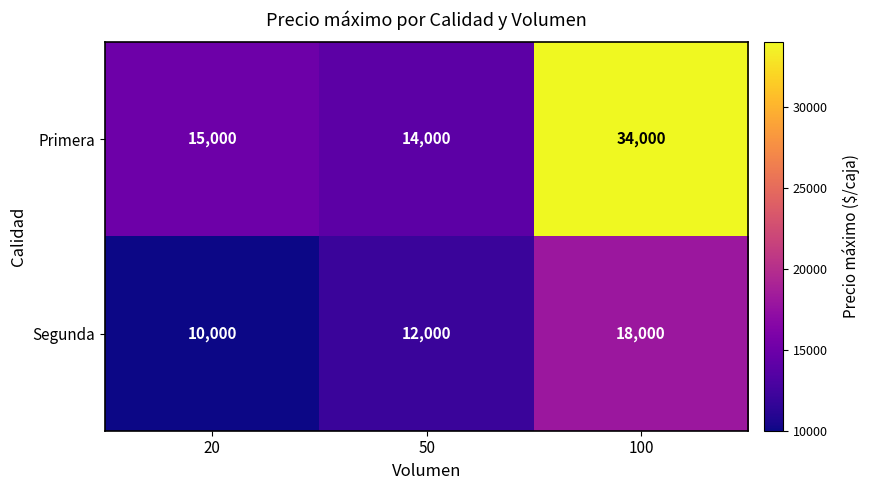

How many data points in Segunda are less than 12000?

1